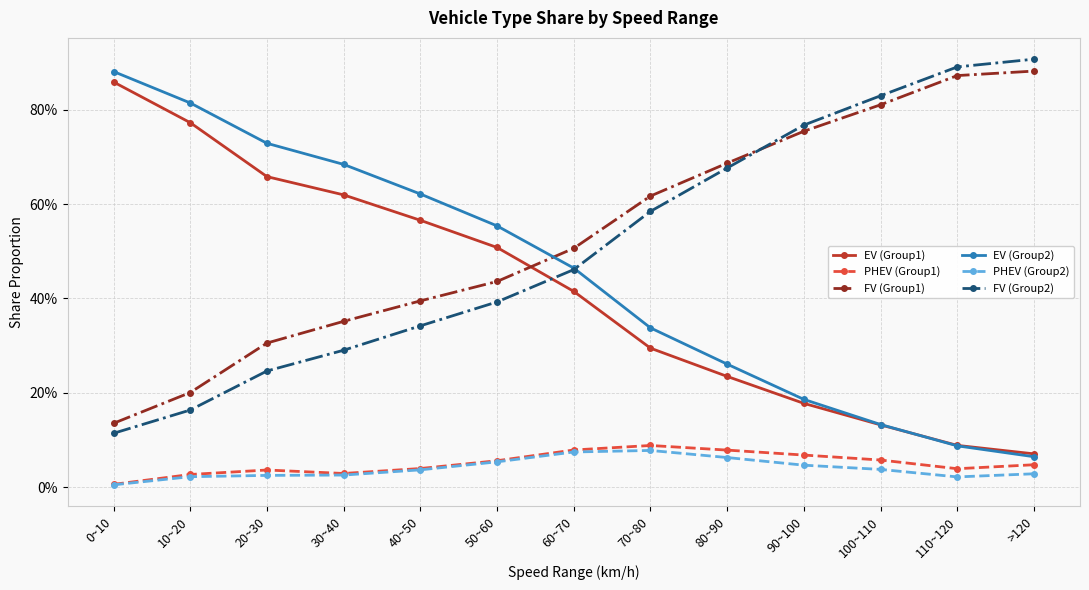

Is this an area chart (filled region under the line)?

No